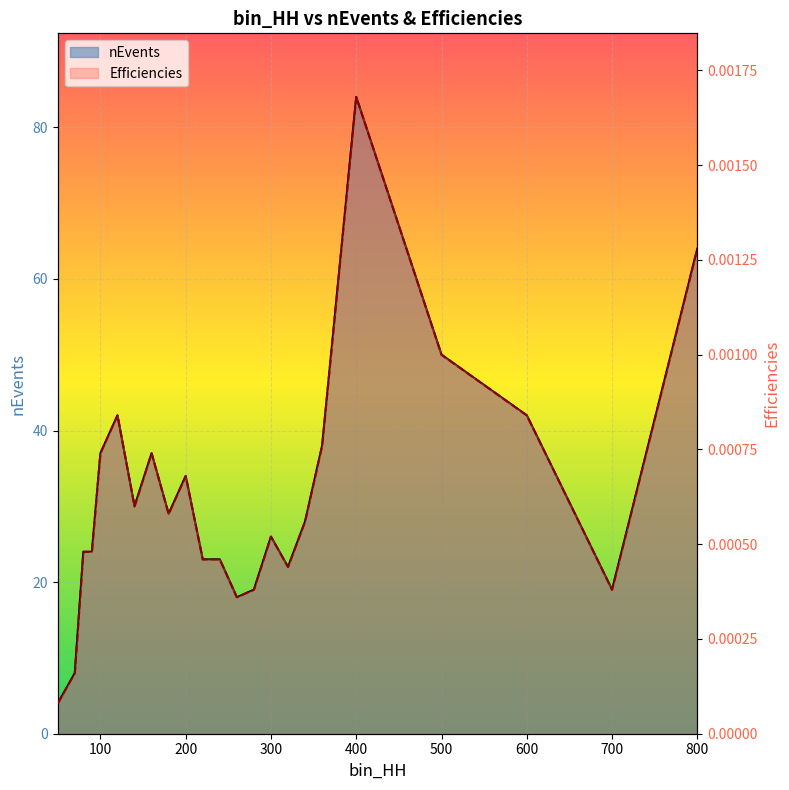

What is the difference between the highest and lowest values at 260?

18.0